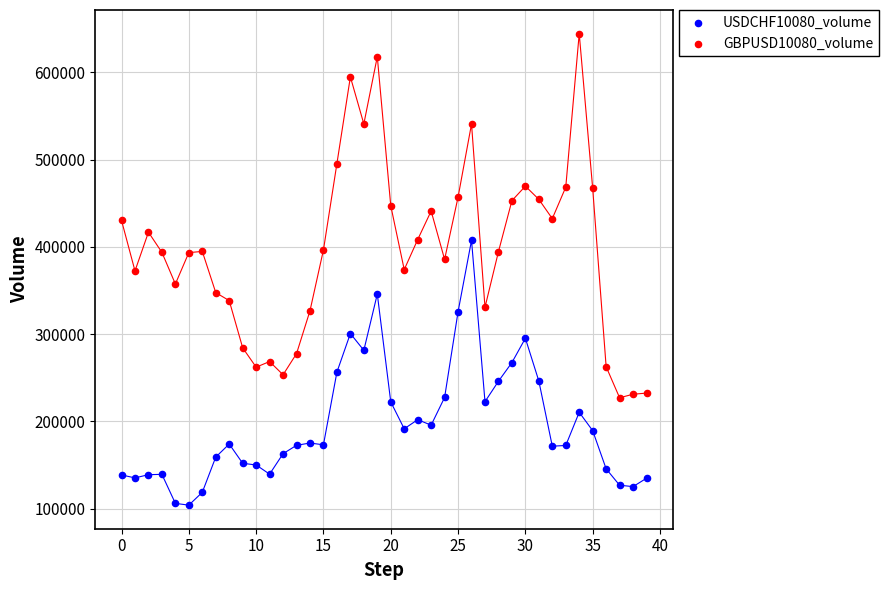

Which series has the widest spread of Y values?

GBPUSD10080_volume